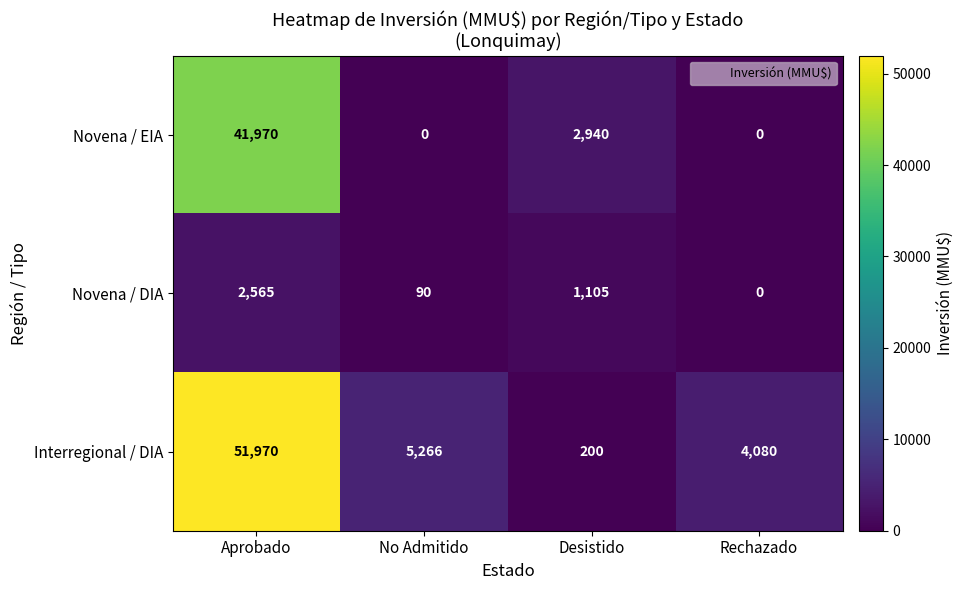

At how many categories does at least one series exceed 48728?

1